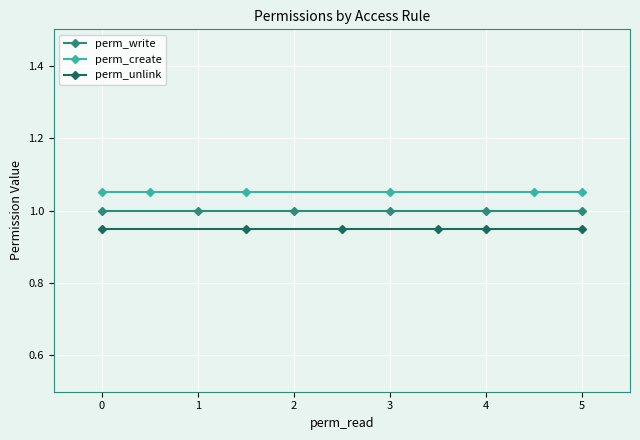

True or false: perm_unlink and perm_create intersect in this chart.

False